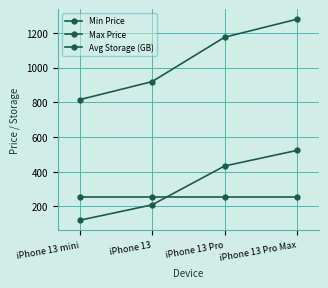

True or false: Max Price and Avg Storage (GB) cross at least once.

False